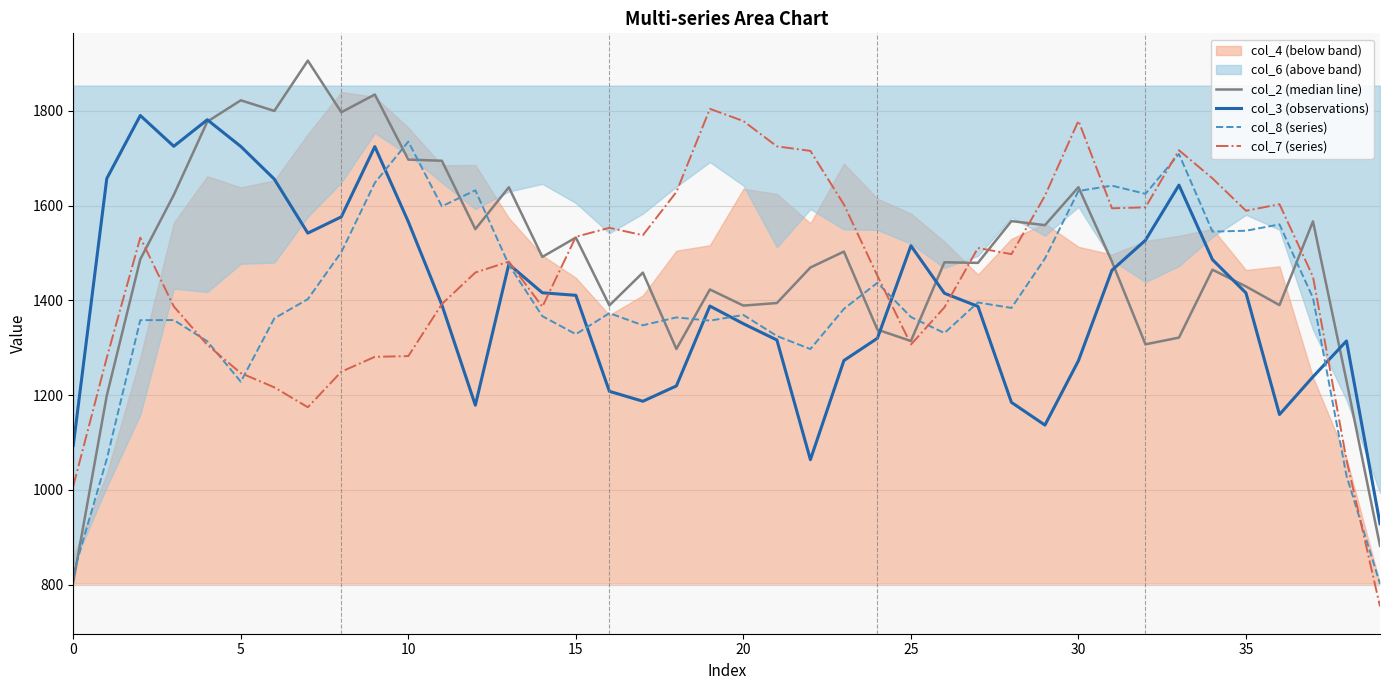

Rank the series by their maximum value, from lowest to highest.

col_8 (series), col_3 (observations), col_7 (series), col_2 (median line)